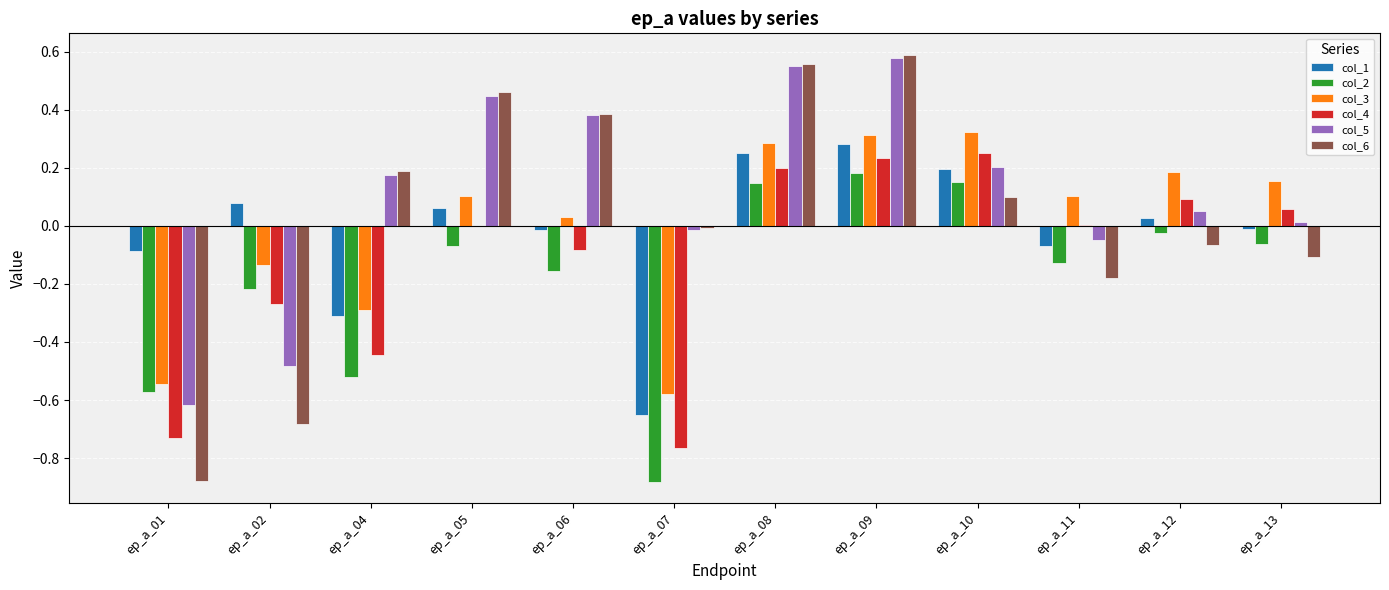

The col_3 series shows 0.5 at ep_a_08. True or false?

False